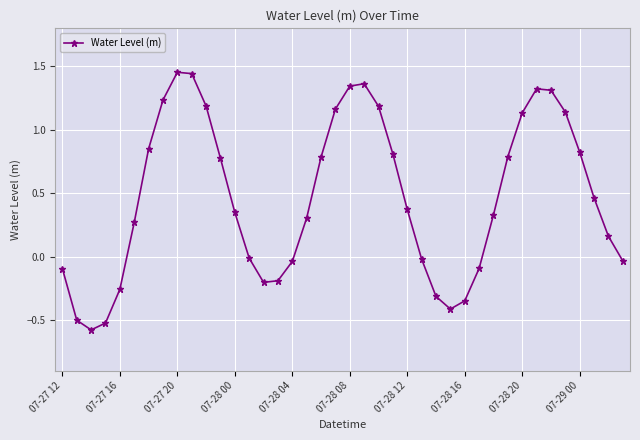

True or false: there are more than 0 points higher than both neighbors.

True